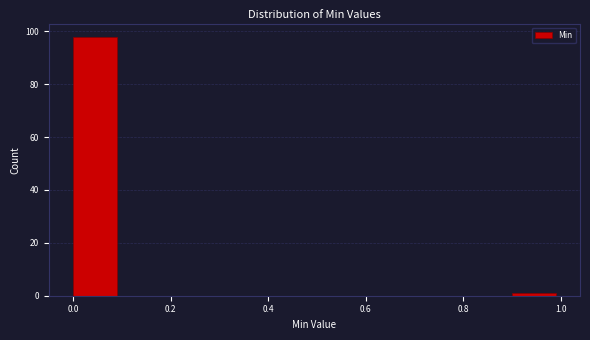

Which range on the x-axis has the tallest bar?

0.0 to 0.1